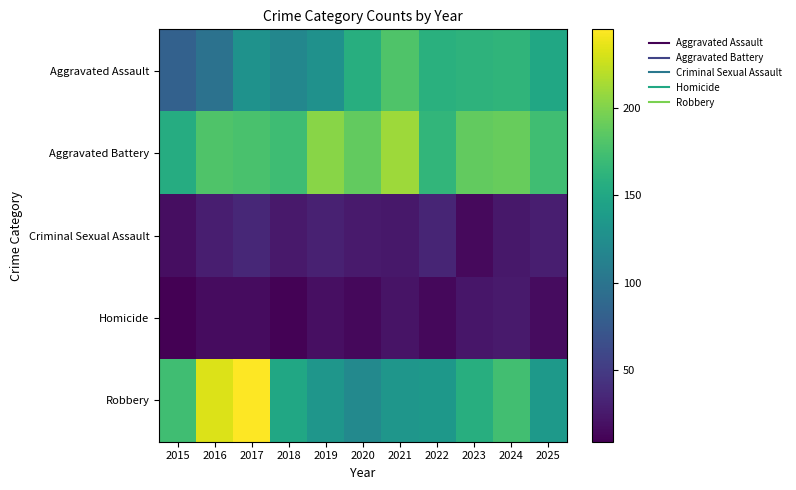

Which label corresponds to the smallest value in the chart?

2015